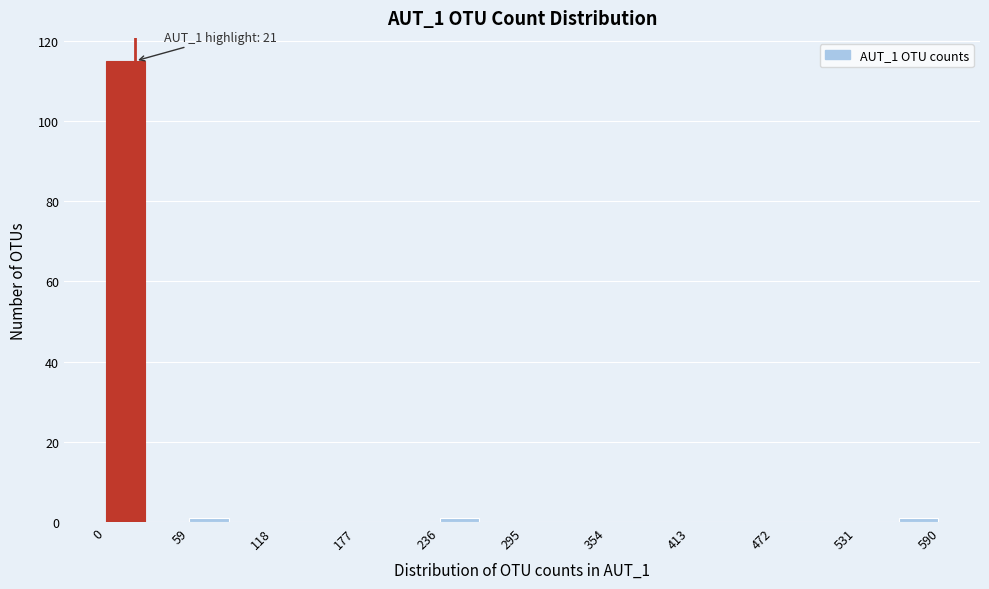

Around what value on the x-axis is the tallest bar? Give the approximate position of its centre, as read against the axis.

10